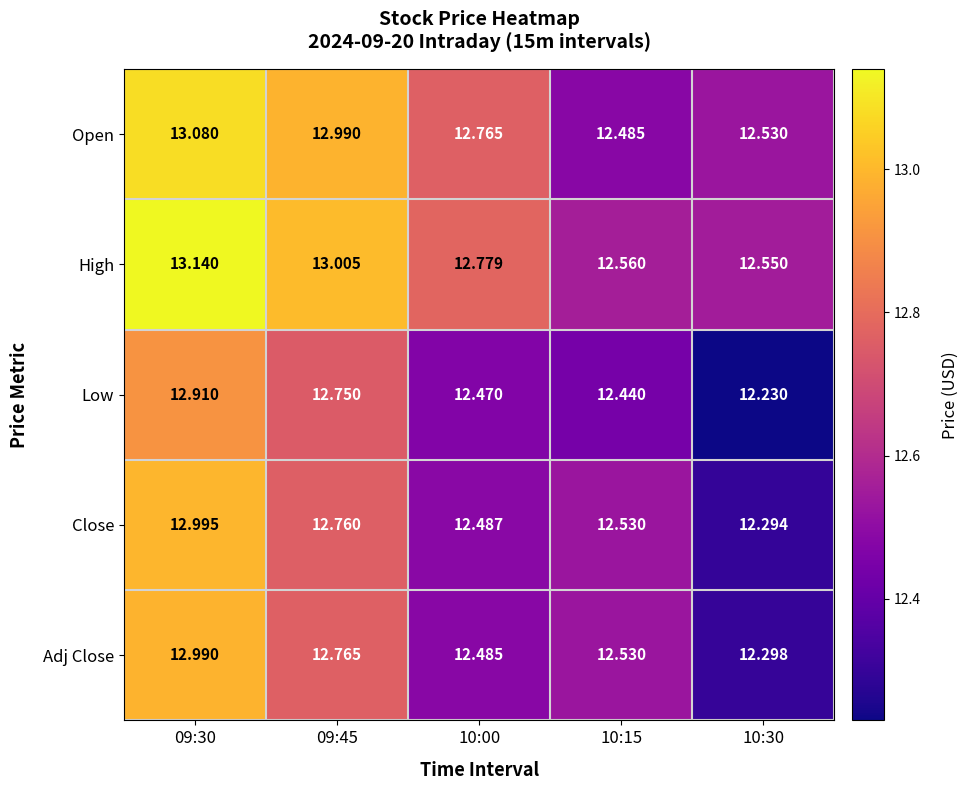

Which series has the largest total across all categories?

High